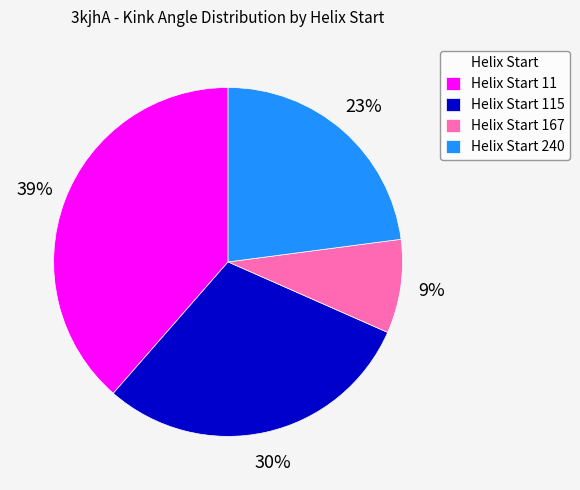

What percentage is the Helix Start 115 slice, to the nearest percent?

30%